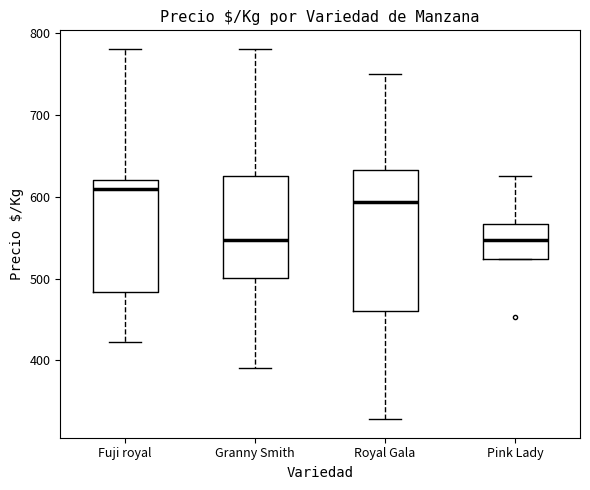

Where is the upper edge of the box for Fuji royal on the y-axis? The values are not printed on the chart, so give them approximately, as read against the axis.

620